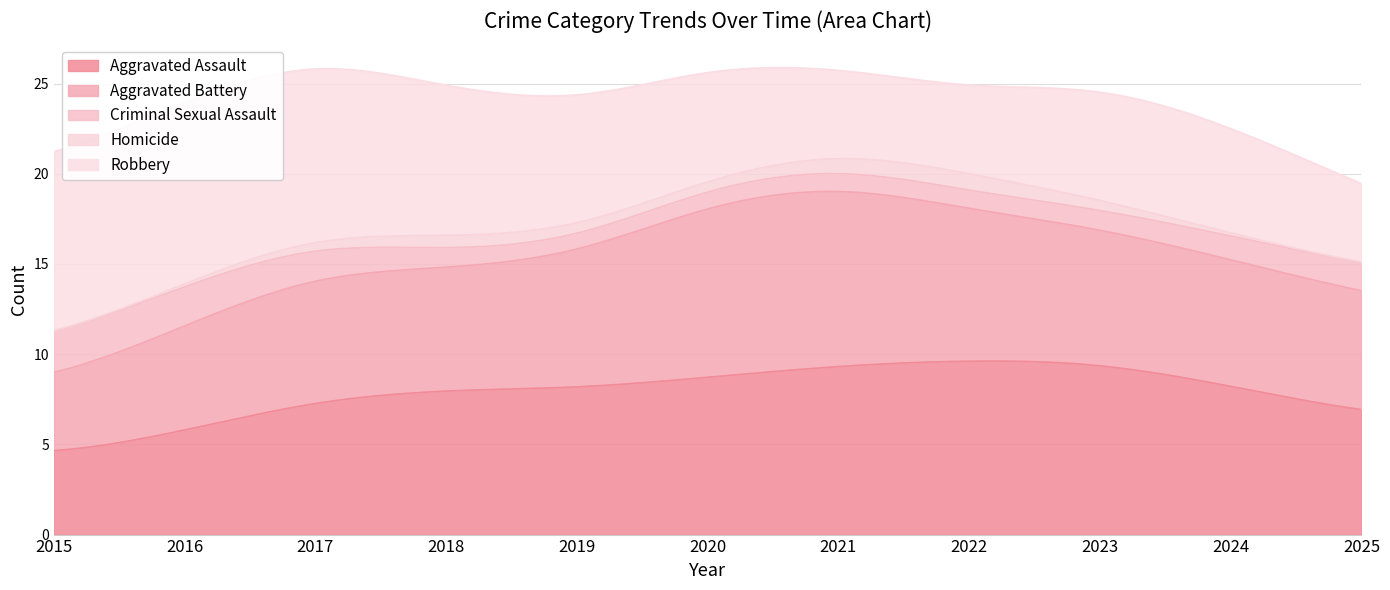

What are all the series names shown in the legend?

Aggravated Assault, Aggravated Battery, Criminal Sexual Assault, Homicide, Robbery